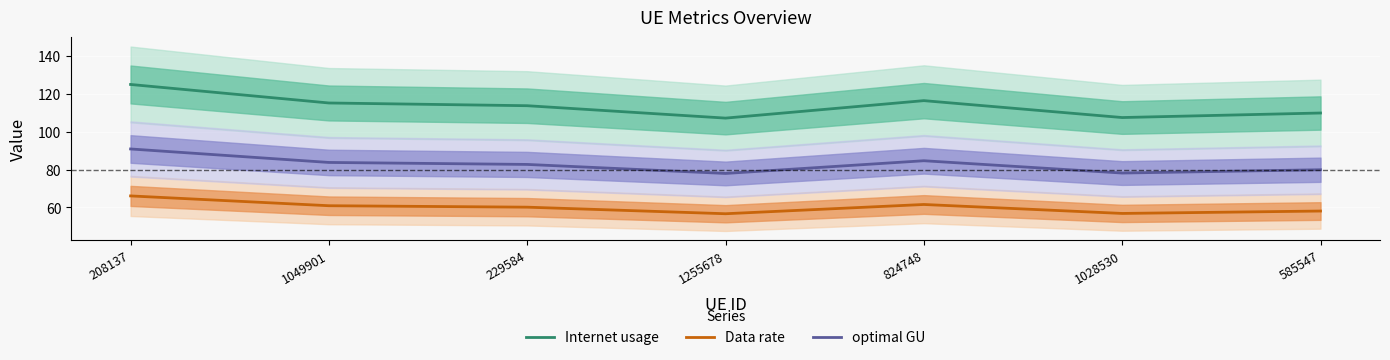

How many interior local peaks does the Data rate series have?

1